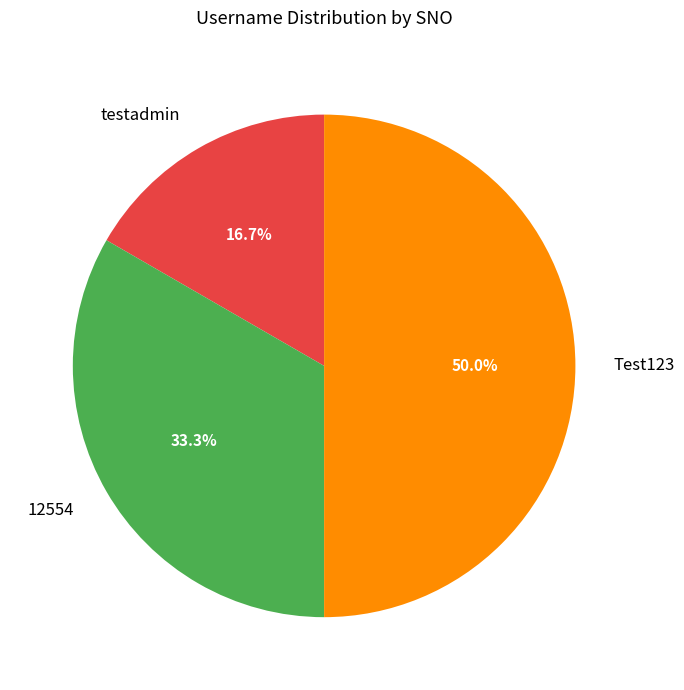

Combined, what portion of the pie is testadmin and Test123?

66.7%